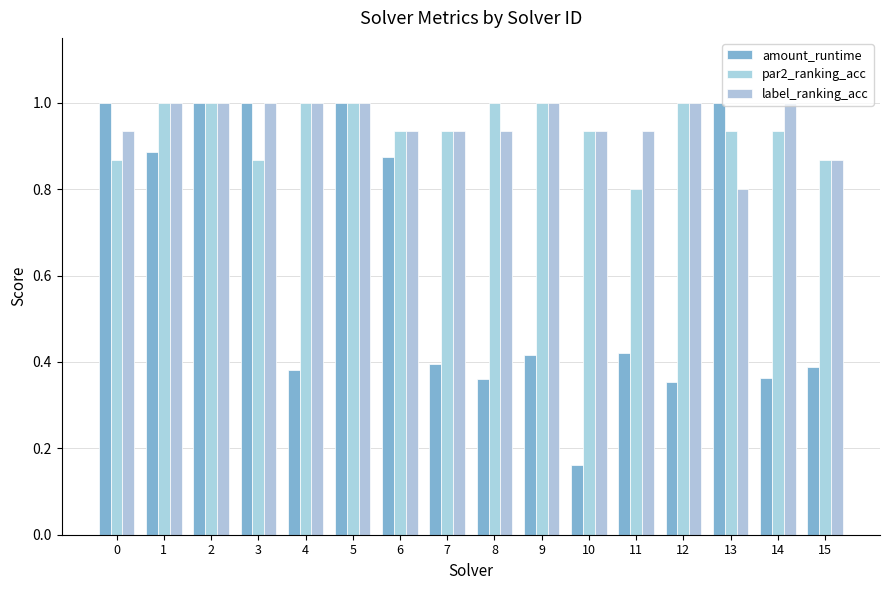

Which series has the largest range (max minus min)?

amount_runtime